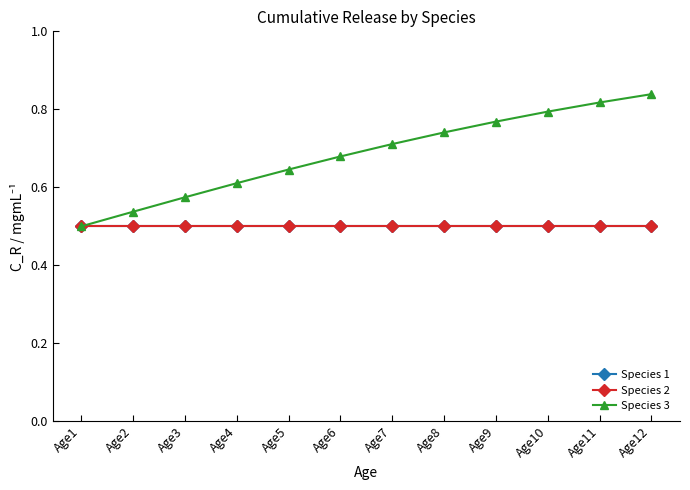

At which category is the sum across all series the highest?

Age12